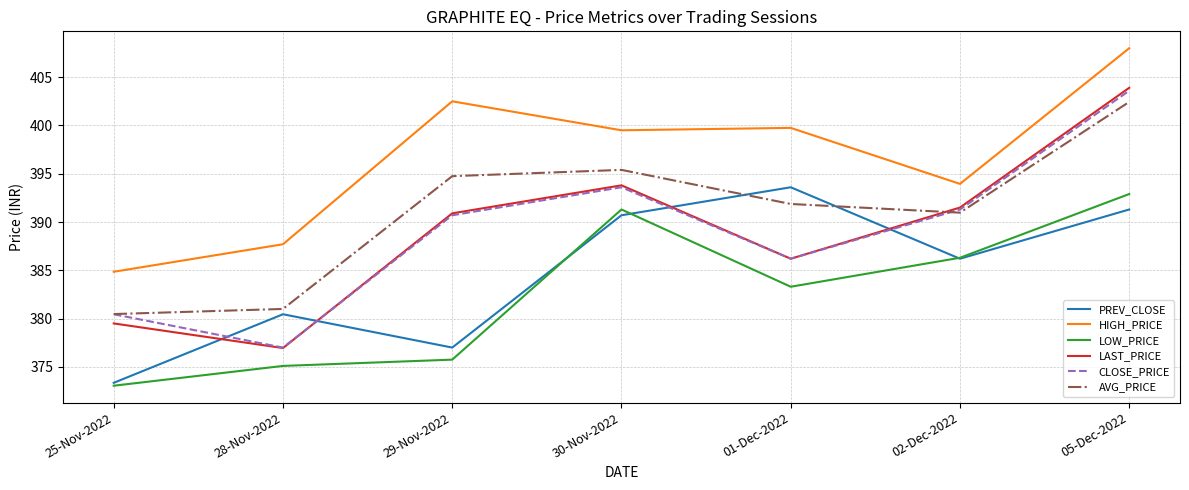

Where does the LAST_PRICE series first go above 390?

29-Nov-2022